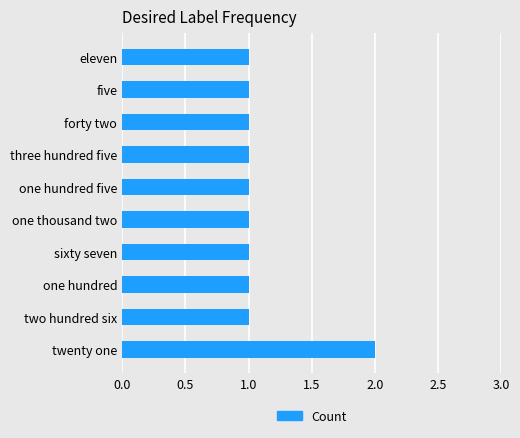

Reading top to bottom, list all the values displayed in this chart.

1	1	1	1	1	1	1	1	1	2